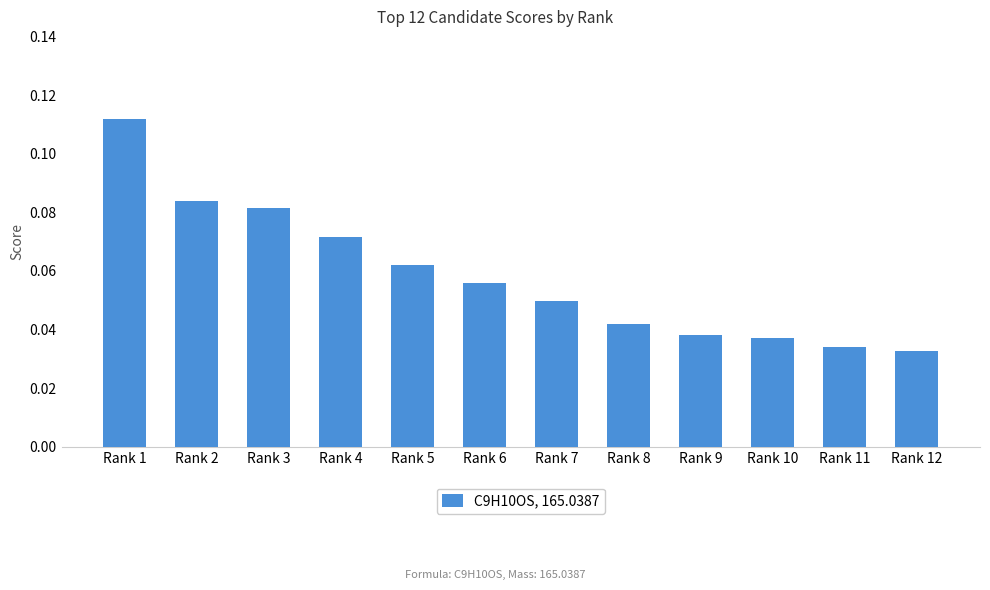

Is it true that the value at Rank 7 is 0.1?

False